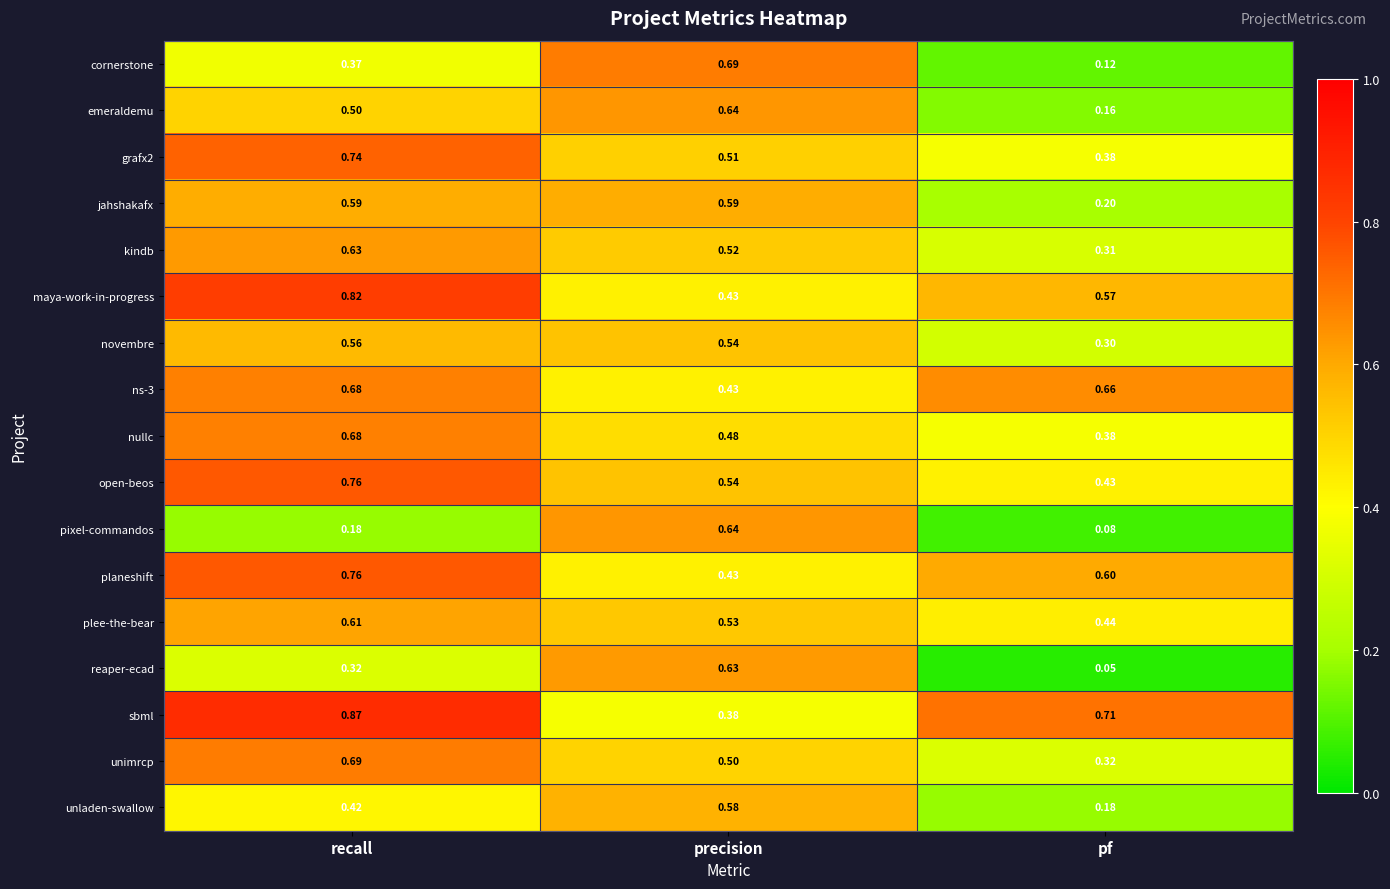

Which series has the largest total across all categories?

sbml